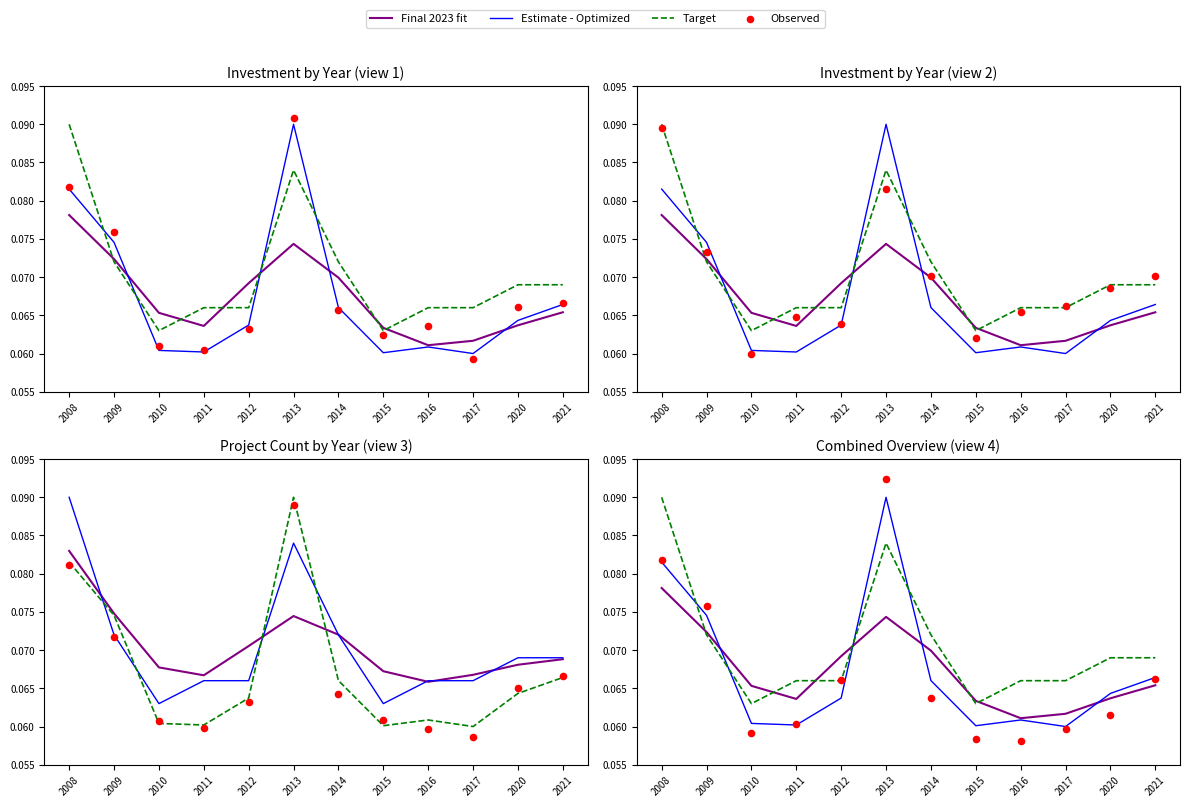

Which series has the largest total across all categories?

Target